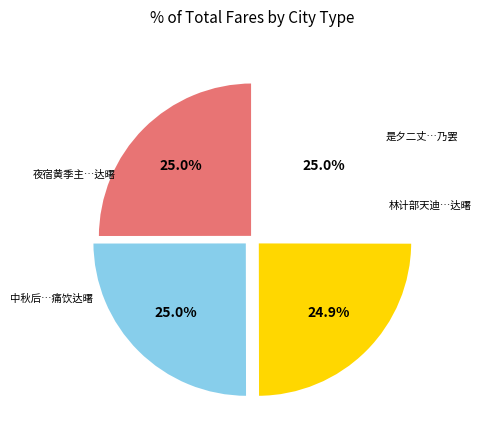

How many slices are in this pie chart?

4